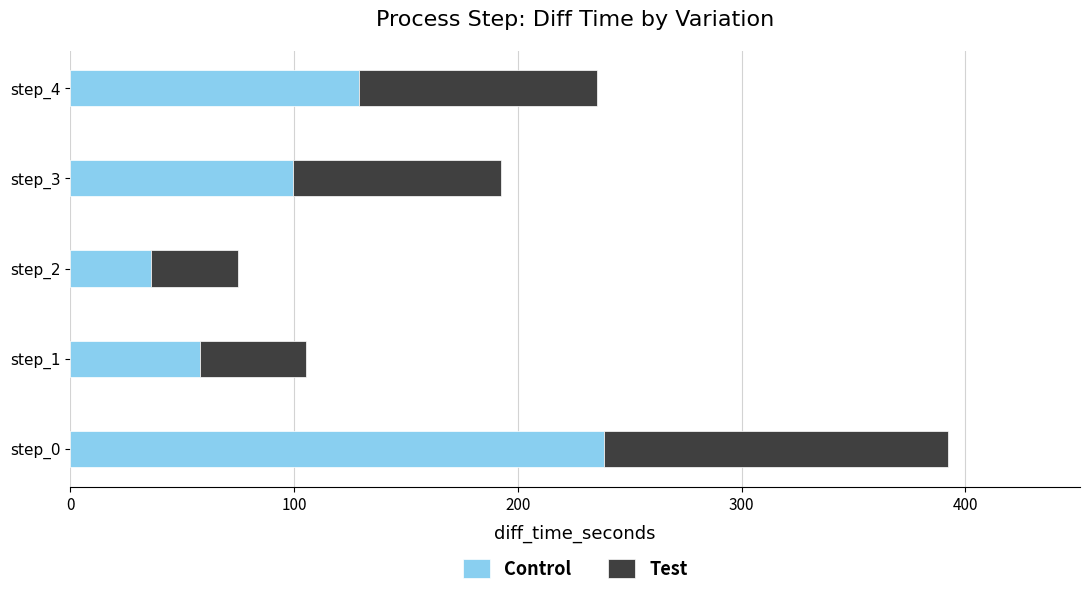

The value of Control at step_1 is 87.5. True or false?

False